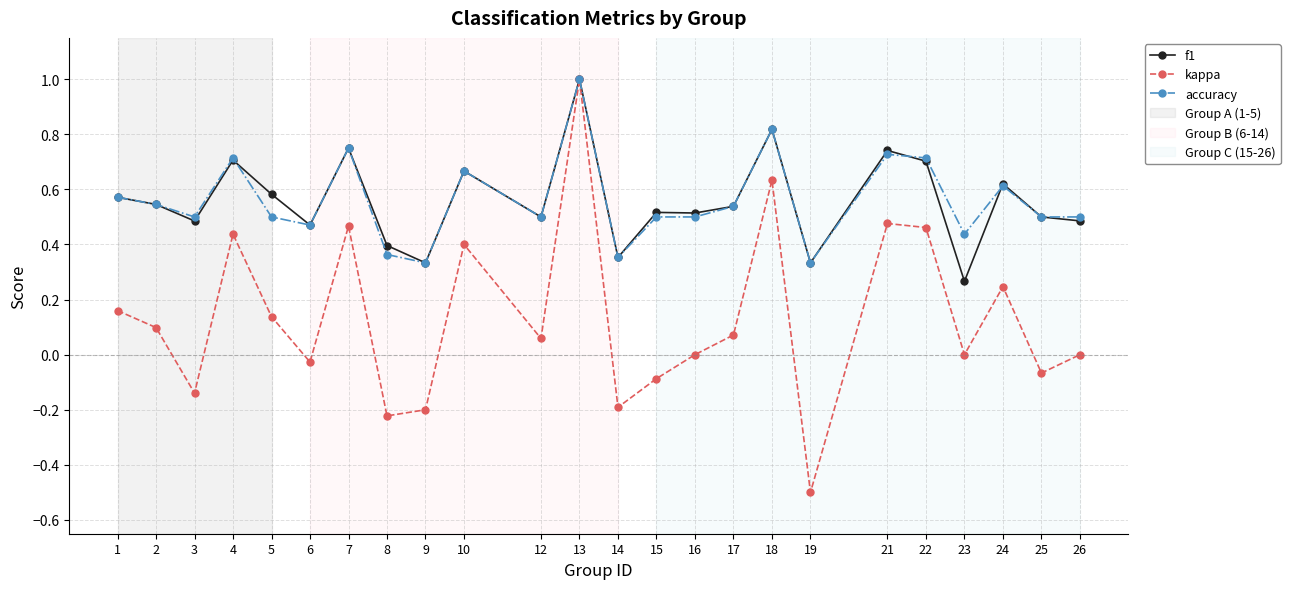

In kappa, how many points are lower than both neighbors (excluding endpoints)?

8